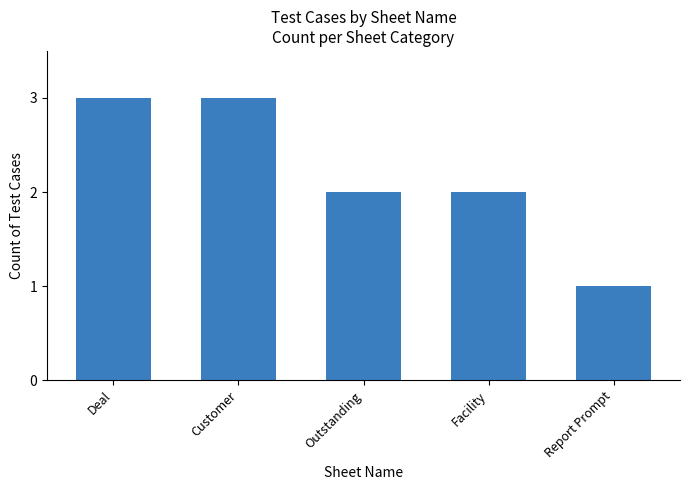

What is the maximum value shown in the chart?

3